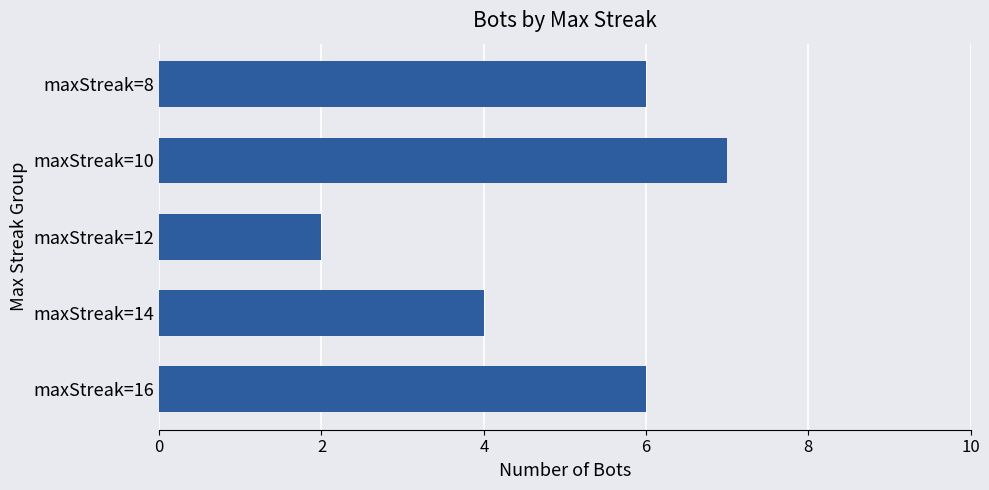

Which label corresponds to the smallest value in the chart?

maxStreak=12